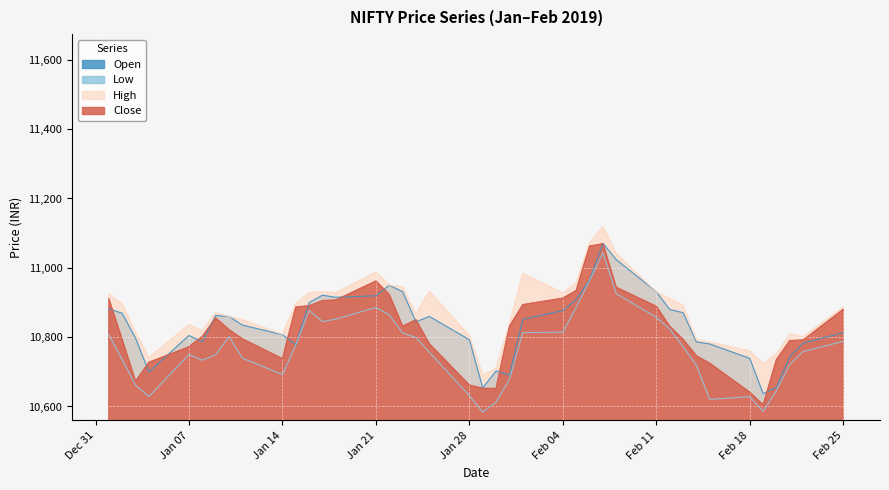

The value of High at 2019-01-24 is 10866.6. True or false?

True